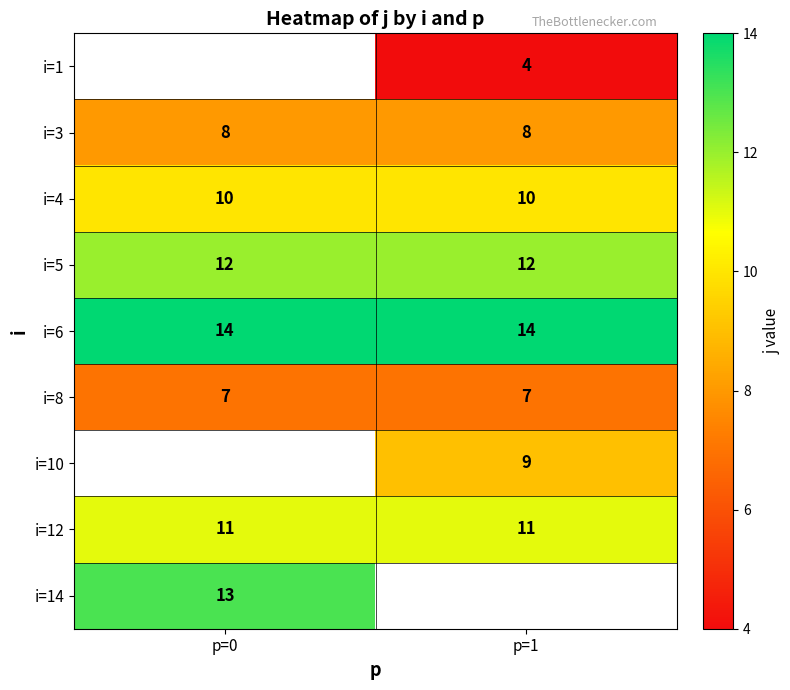

Read the i=8 value at p=1.

7